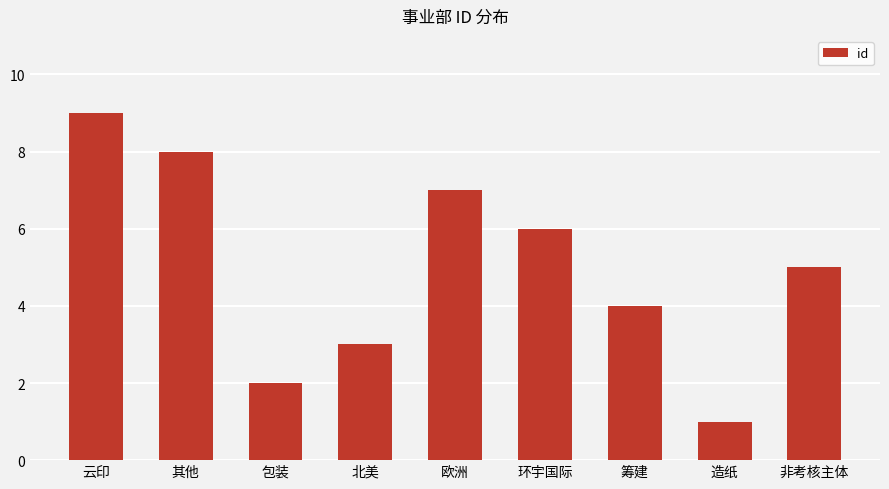

What is the change in value from 北美 to 欧洲?

+4